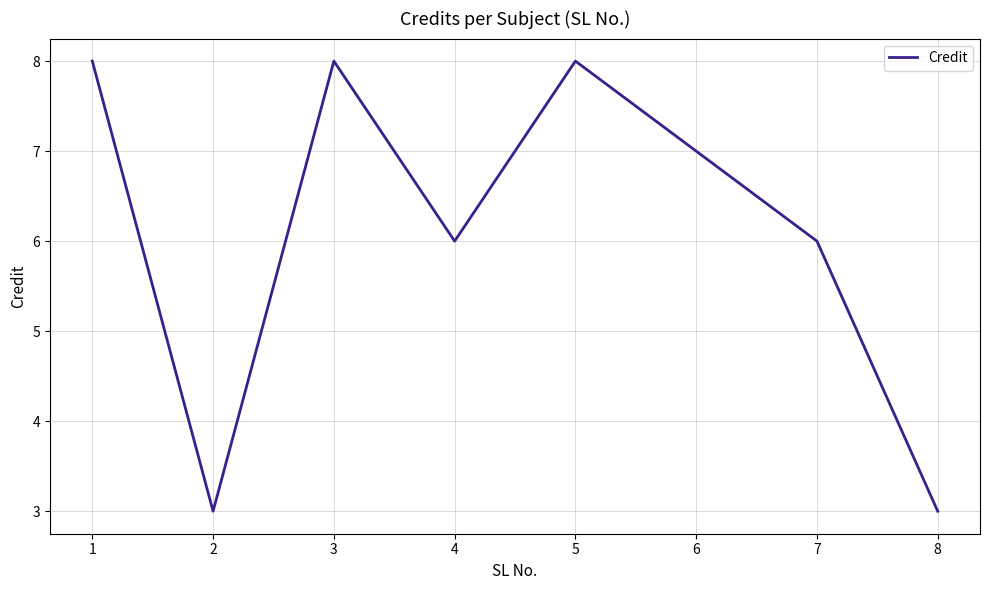

True or false: the data shows 5 at 8.

False